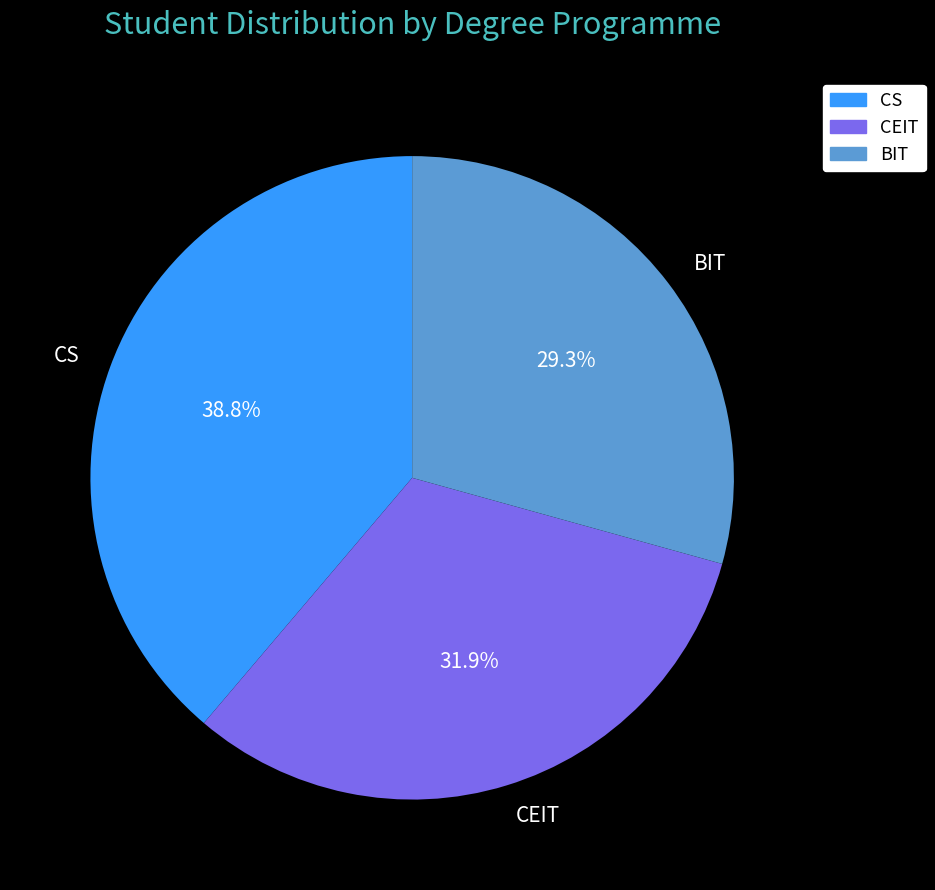

To the nearest percent, what is the average slice percentage?

33%